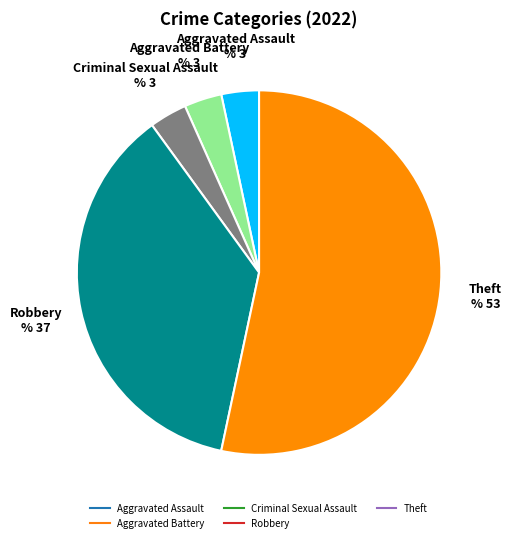

Do Criminal Sexual Assault and Aggravated Battery together represent more than half of the pie?

No